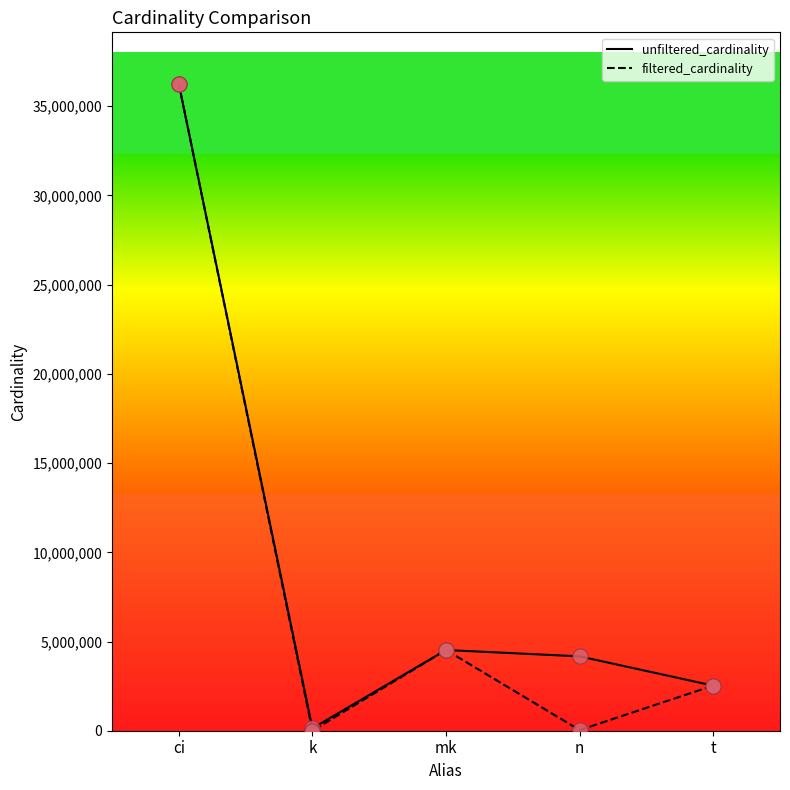

Between k and t, which series saw the biggest shift?

filtered_cardinality